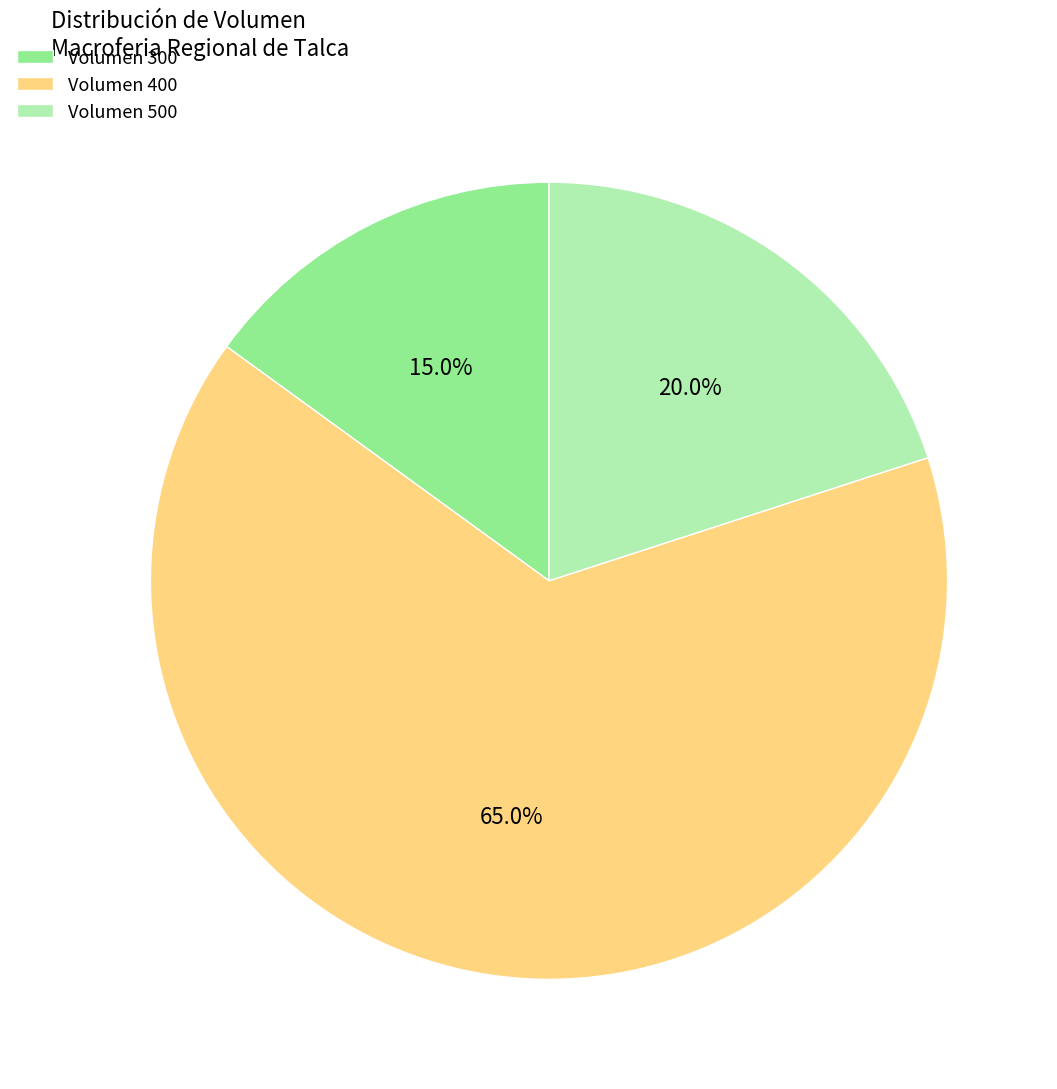

Count the number of slices in the pie.

3